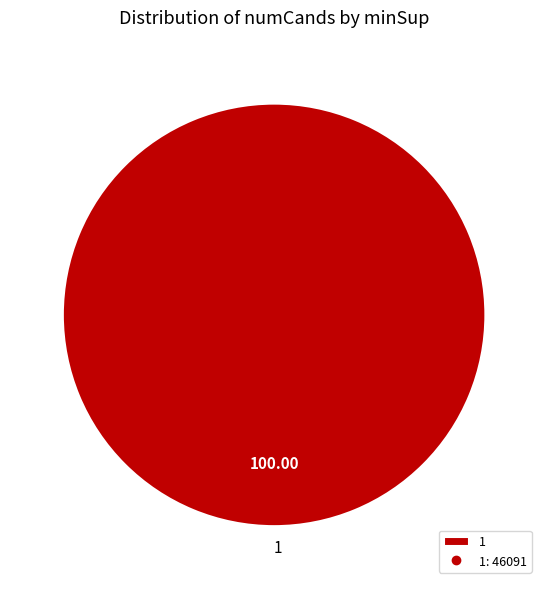

Which category accounts for the majority?

1